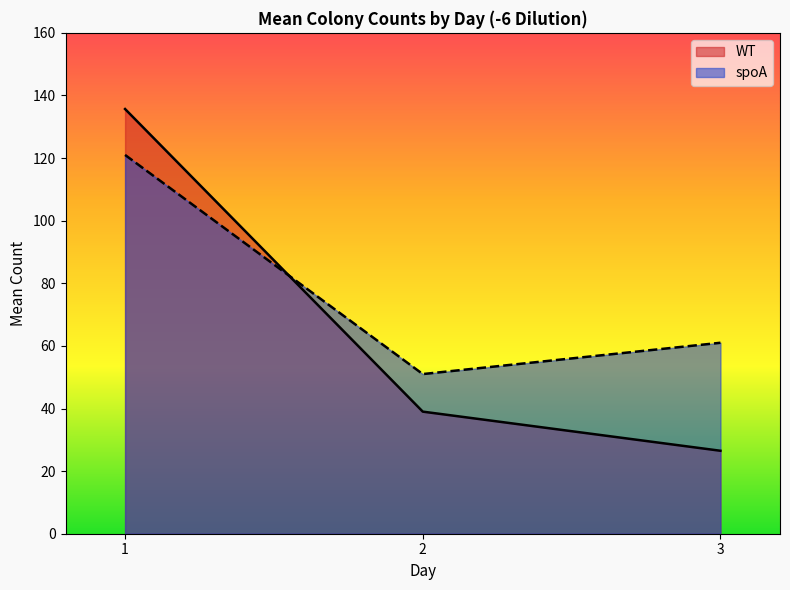

Reading left to right, list all the values displayed in this chart.

WT: 135.7	39.0	26.5
spoA: 121.0	51.0	61.0